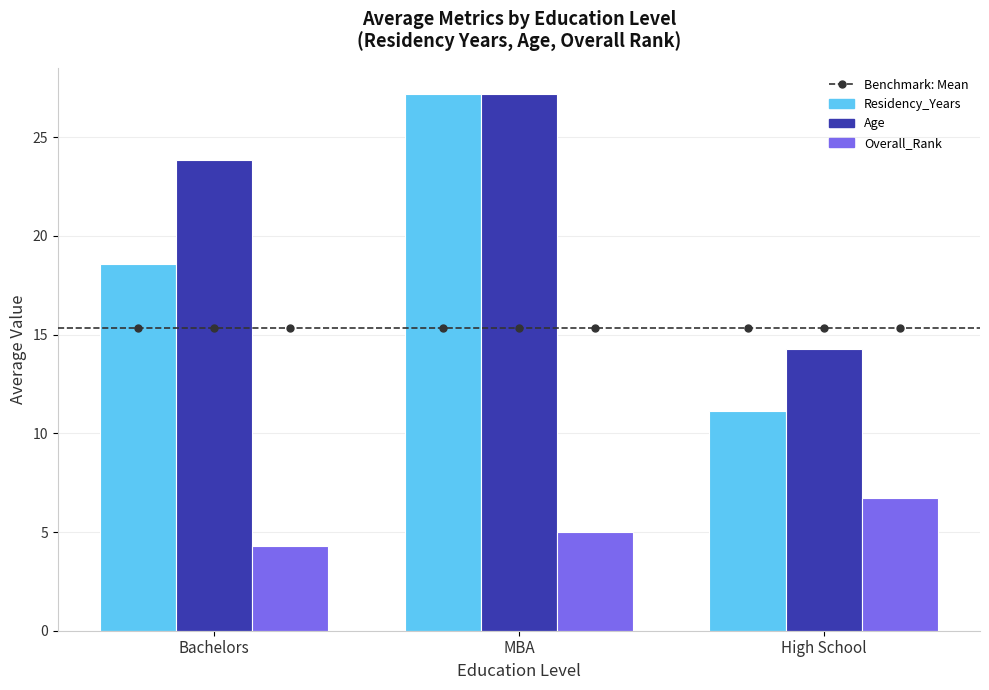

What is the sum of all Residency_Years values?

56.9